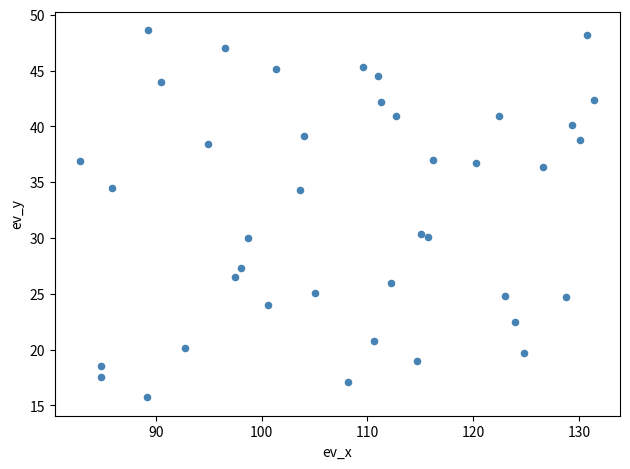

What is the range of X values (max minus min)?

48.6